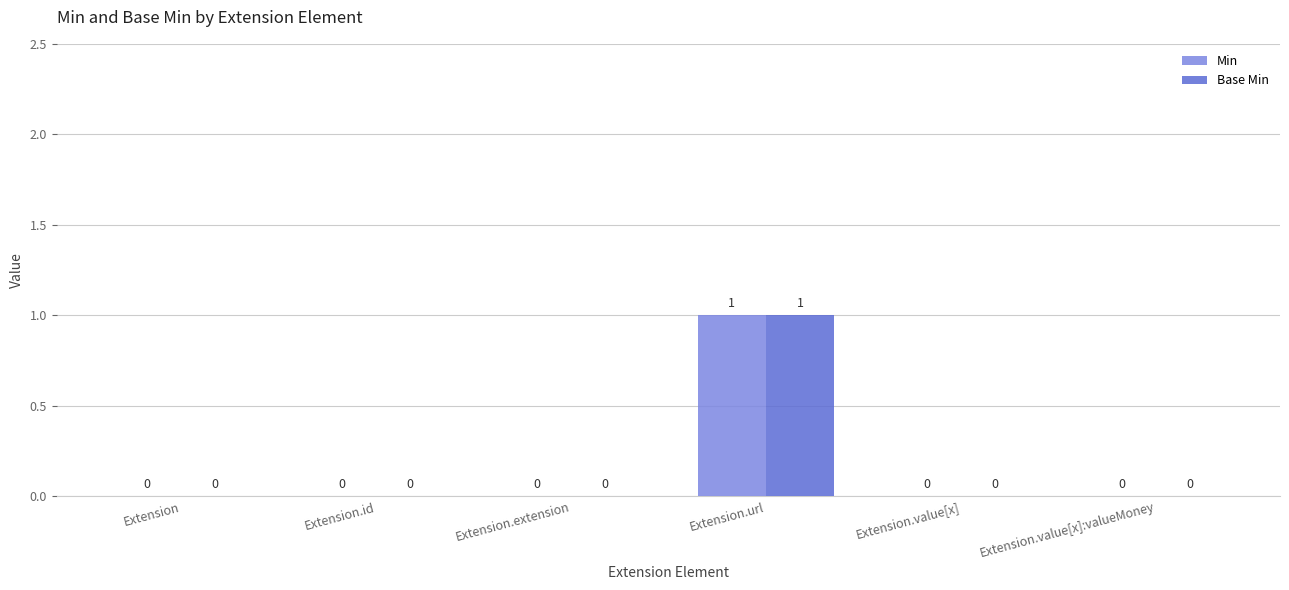

At which category does the chart reach its peak across all series?

Extension.url